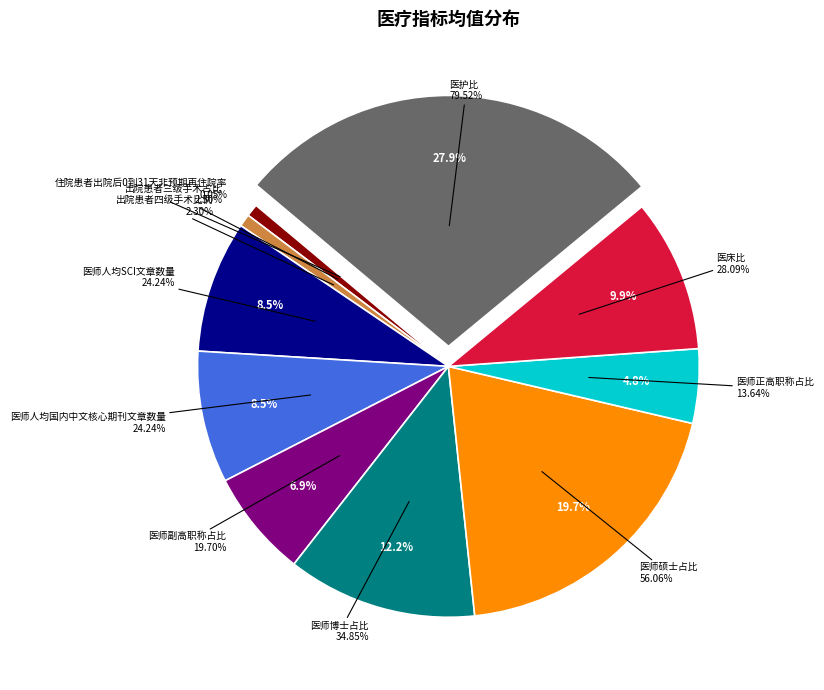

To the nearest percent, what is the combined percentage of 医床比 and 出院患者三级手术占比?

11%